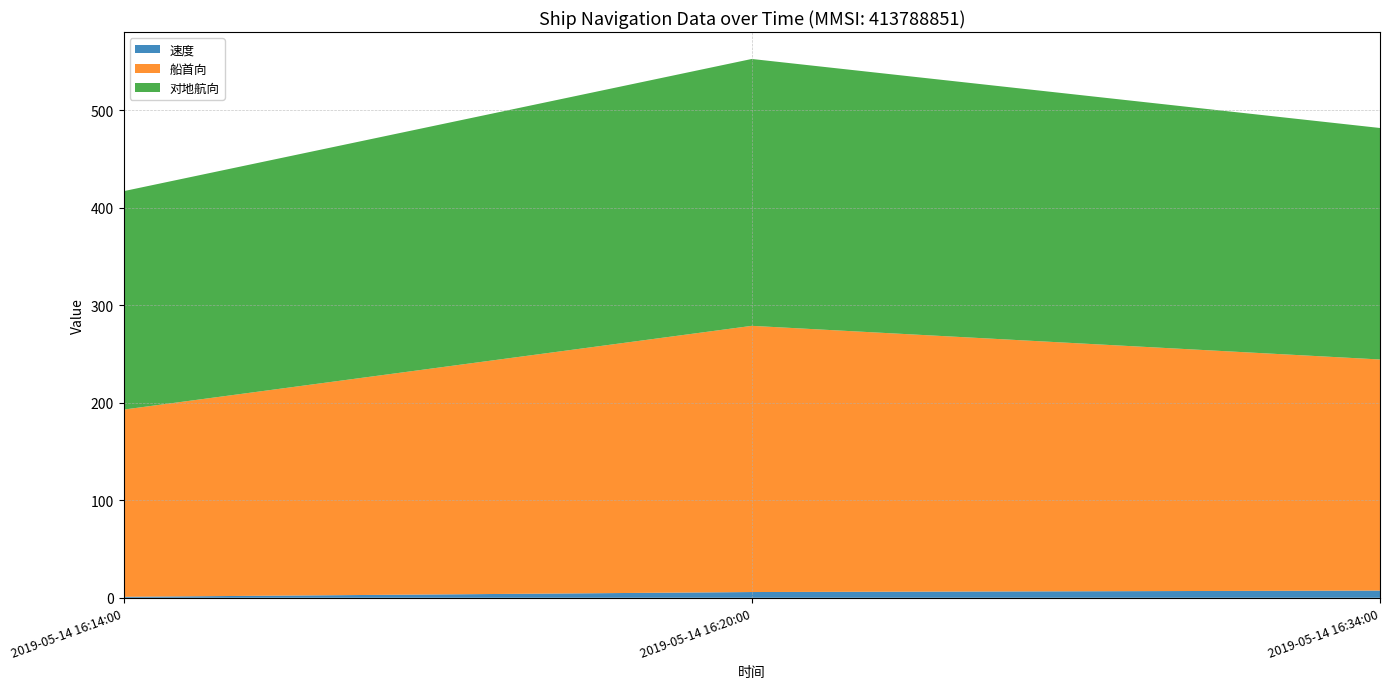

Reading right to left, extract all data points from this chart.

速度: 7.4	5.9	1.0
船首向: 237.0	273.0	192.0
对地航向: 237.4	273.7	224.0